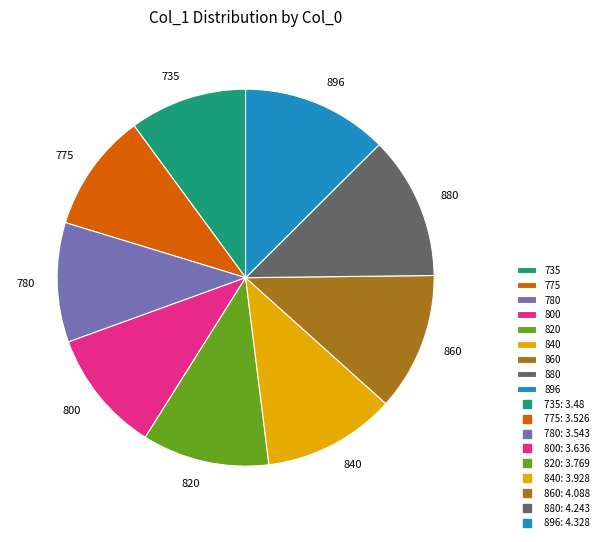

Does 775 represent more than half of the total?

No